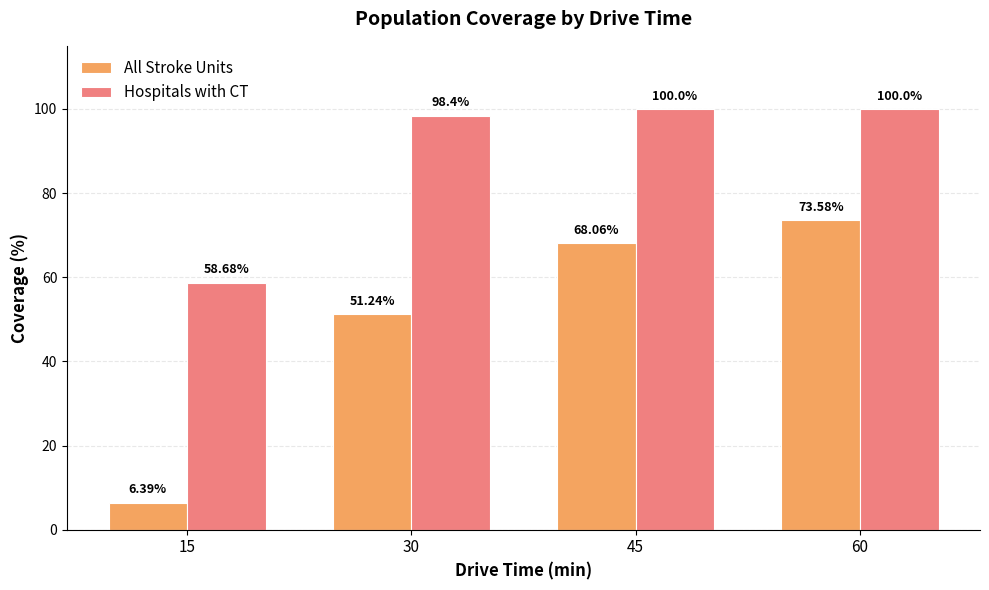

What is the spread (max minus min) of values at 30?

47.2